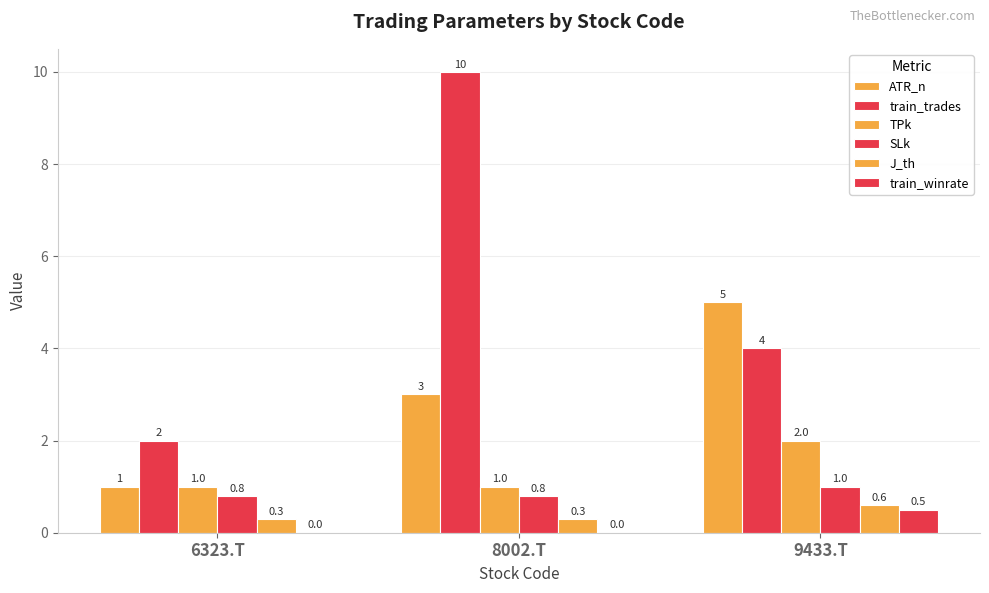

True or false: ATR_n has a value of 0.2 at 6323.T.

False